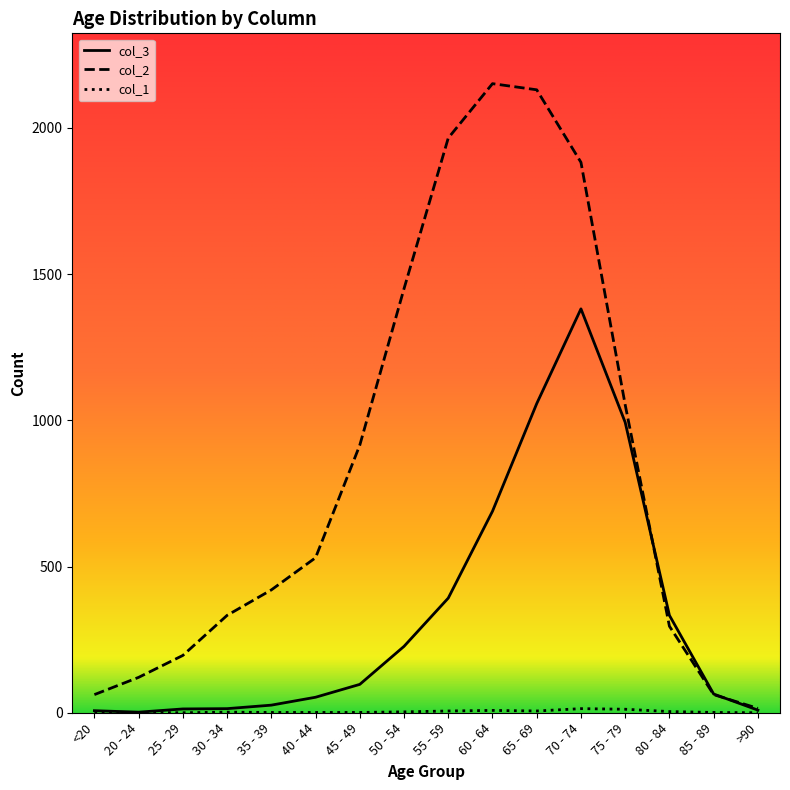

The col_3 series shows 227 at 50 - 54. True or false?

True